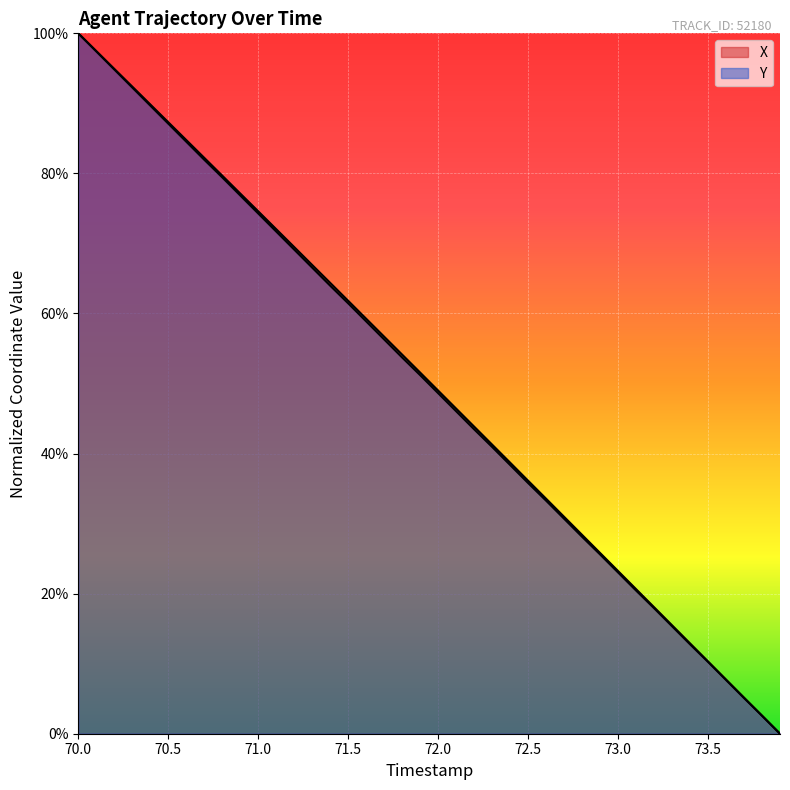

What is the difference between the maximum and second lowest values in the X series?

97.4